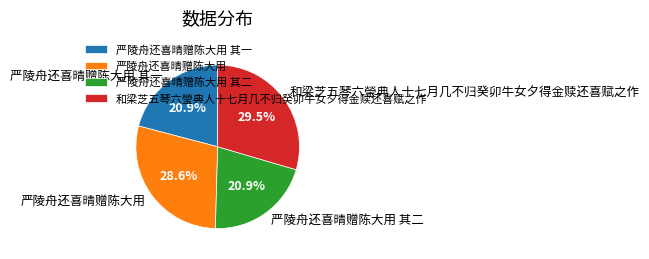

To the nearest percent, what is the difference between the 和梁芝五琴六瑩典人十七月几不归癸卯牛女夕得金赎还喜赋之作 and 严陵舟还喜晴赠陈大用 slice percentages?

1%